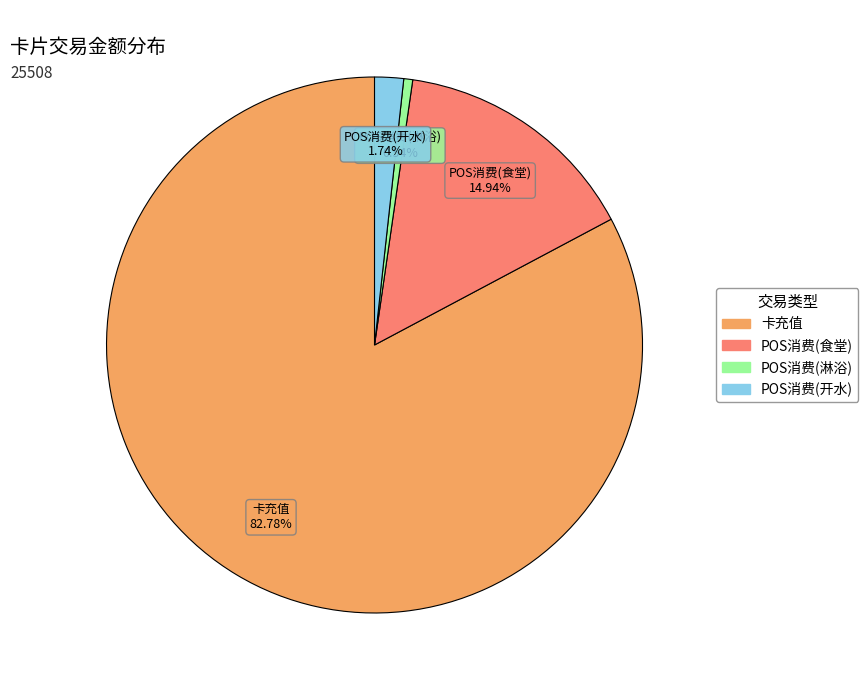

Is there any slice that represents more than half of the pie?

Yes